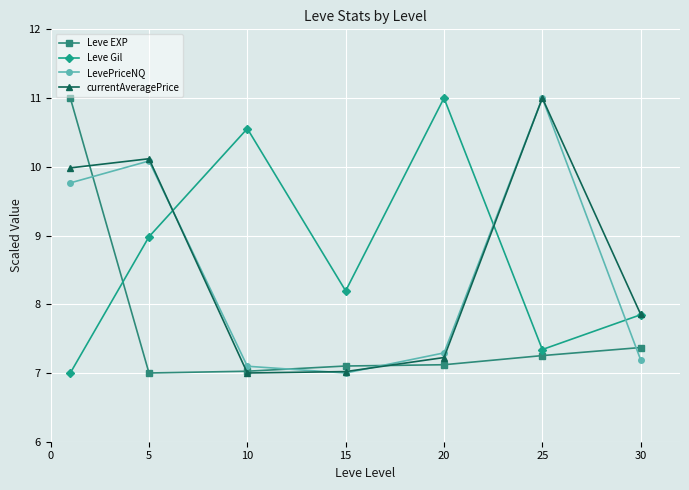

True or false: Leve Gil and Leve EXP cross at least once.

True